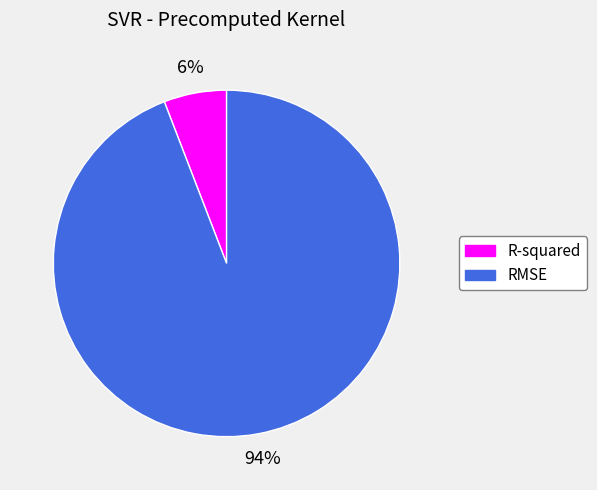

True or false: R-squared accounts for 1% of the total.

False